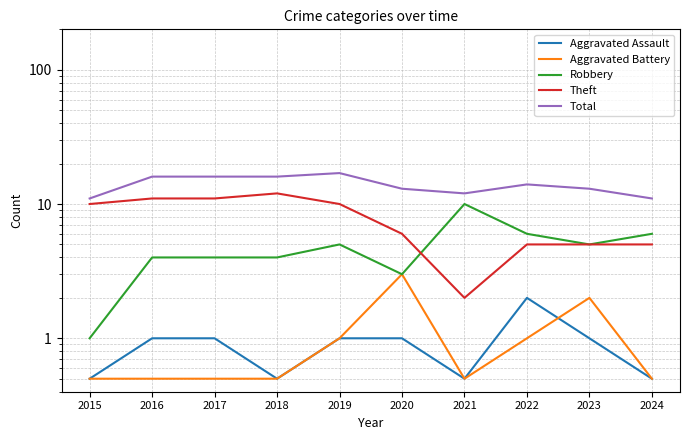

Which category has the lowest value across all series?

2015